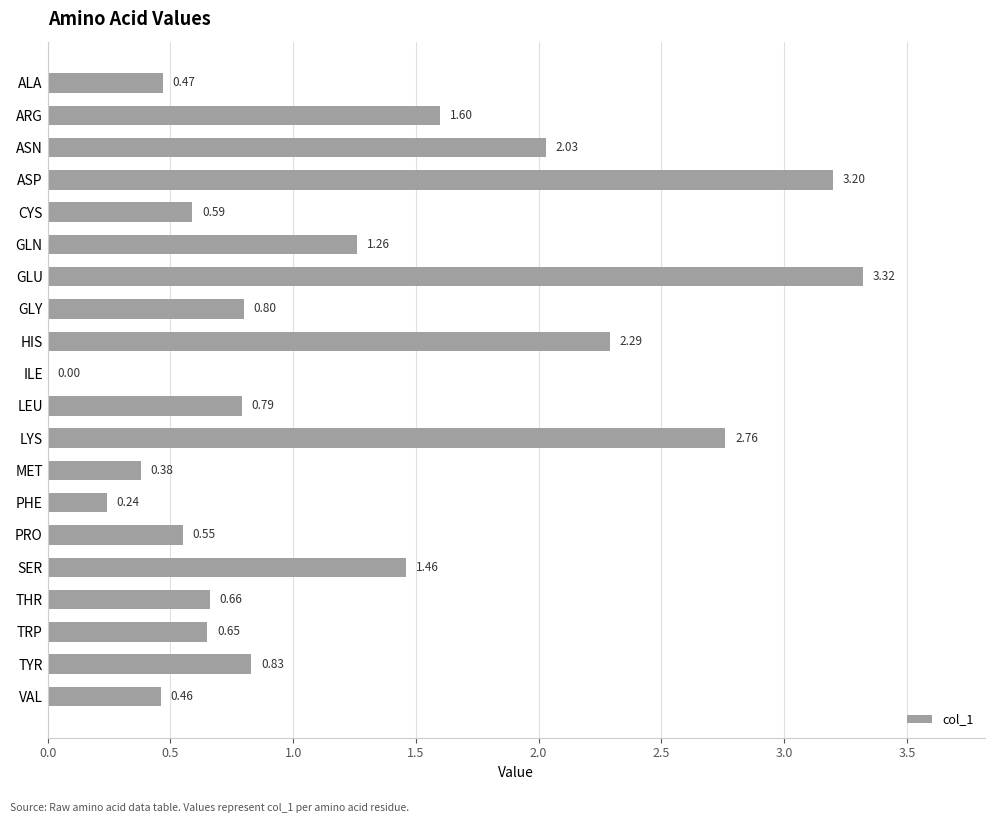

Which has a higher value, THR or GLN?

GLN